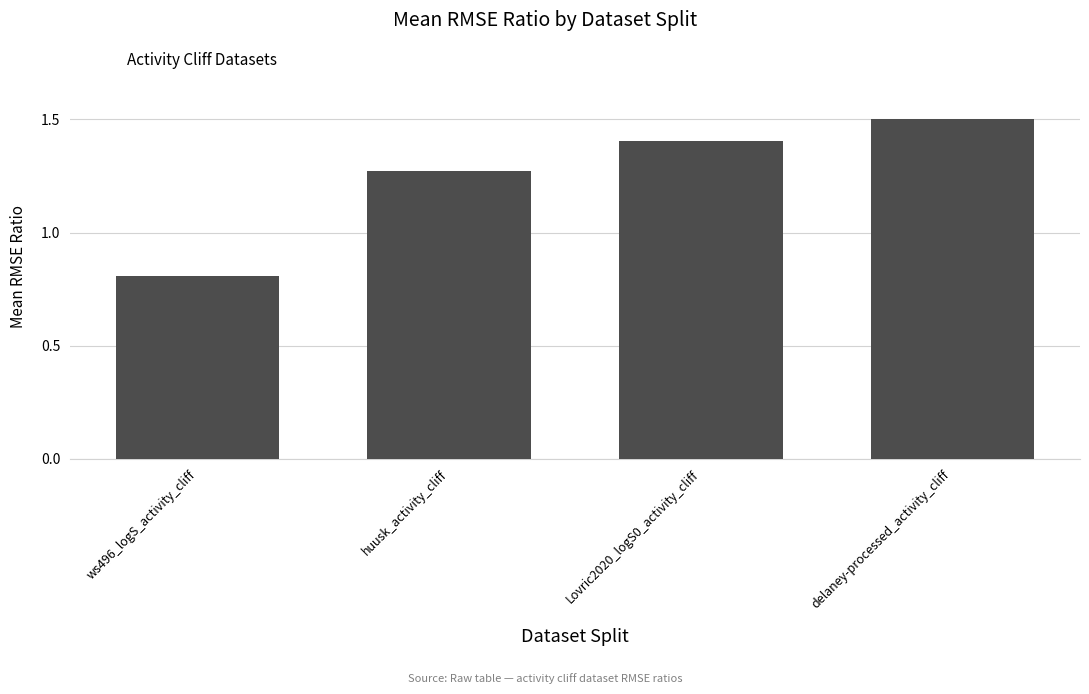

Where does the data first go above 1?

huusk_activity_cliff